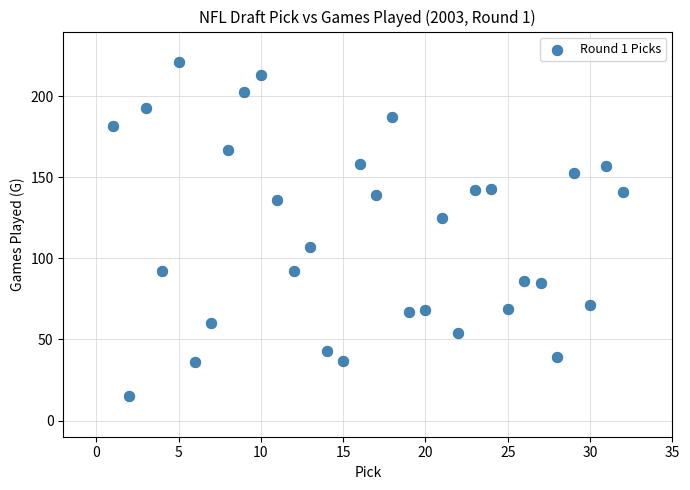

What is the range of X values (max minus min)?

31